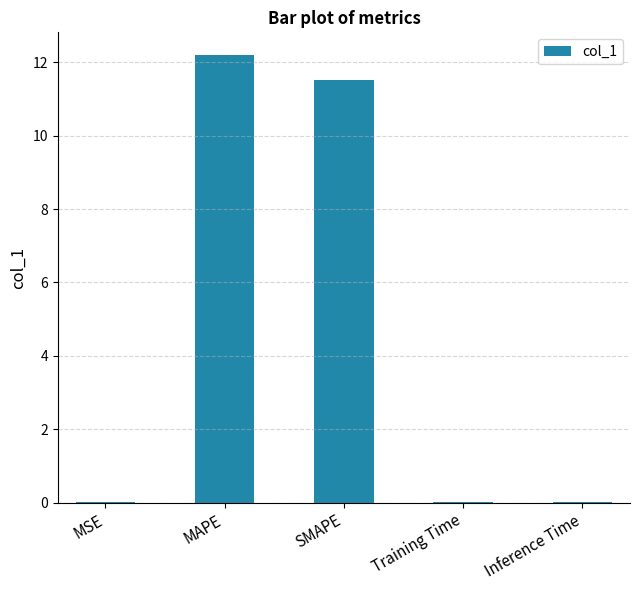

True or false: the data shows 16.6 at SMAPE.

False